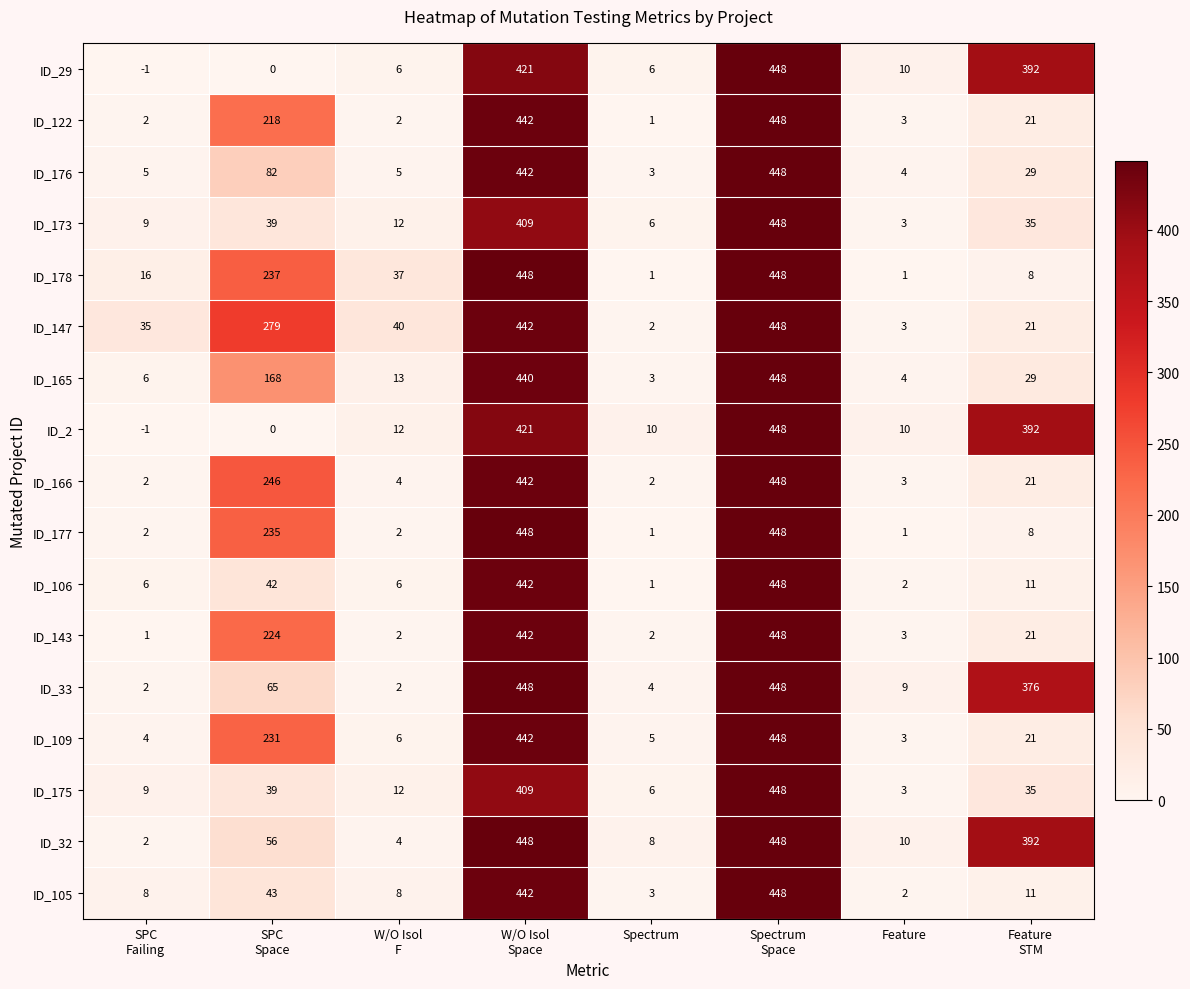

At how many categories does at least one series exceed 29?

6